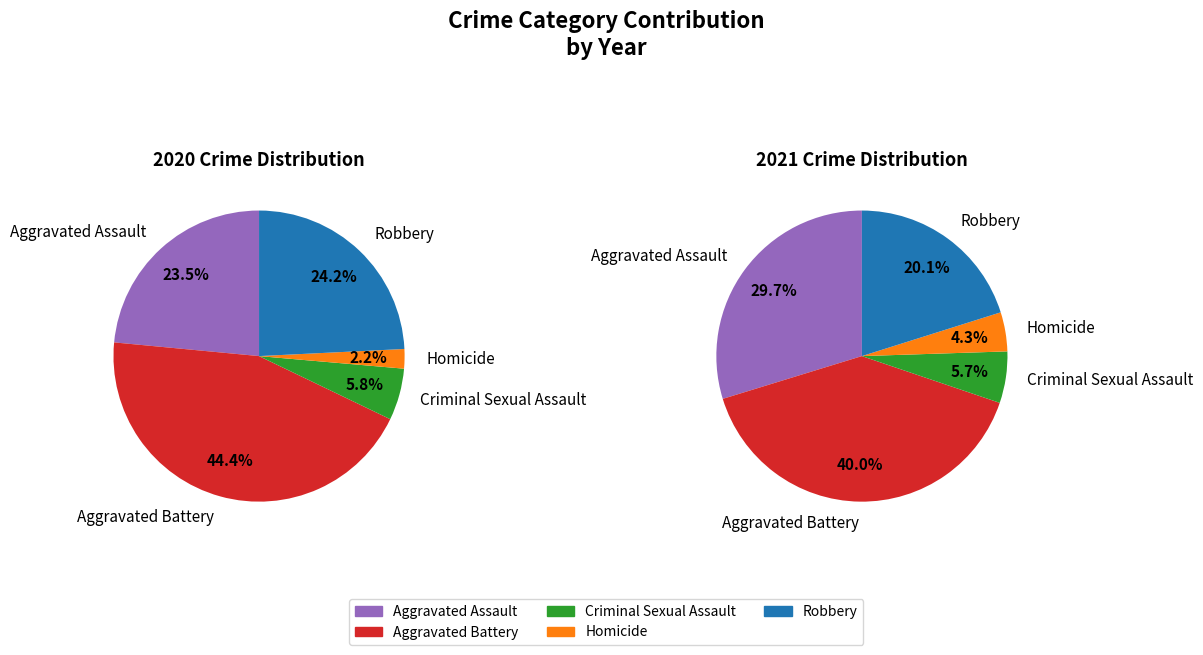

To the nearest percent, what percentage of the pie is Criminal Sexual Assault?

6%